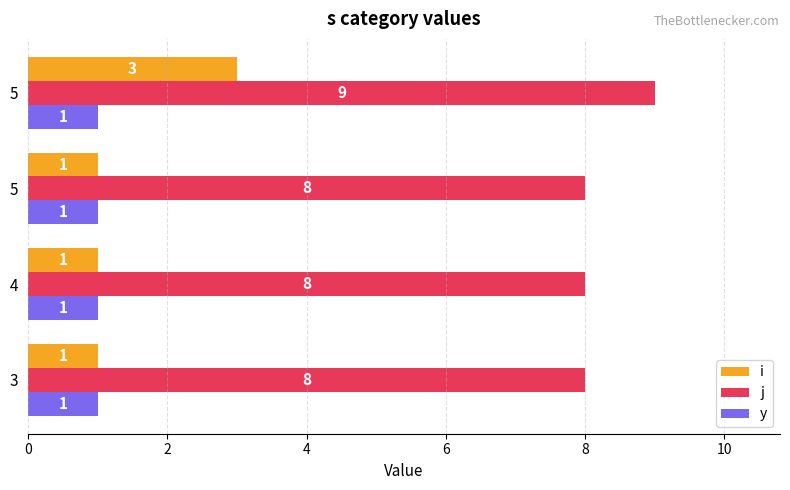

At how many categories does at least one series exceed 3?

4